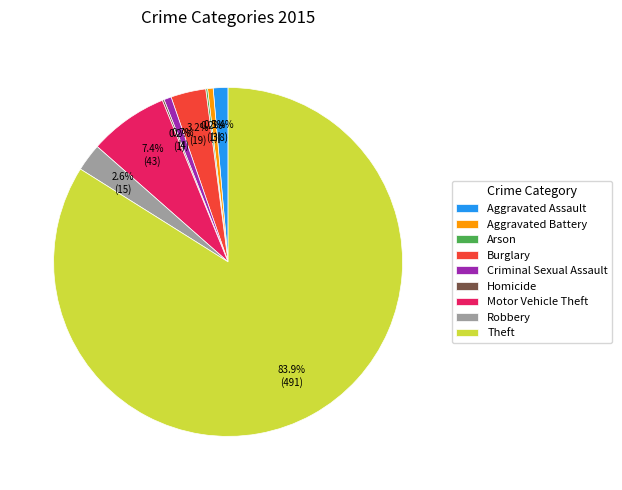

What percentage is the Burglary slice, to the nearest percent?

3%